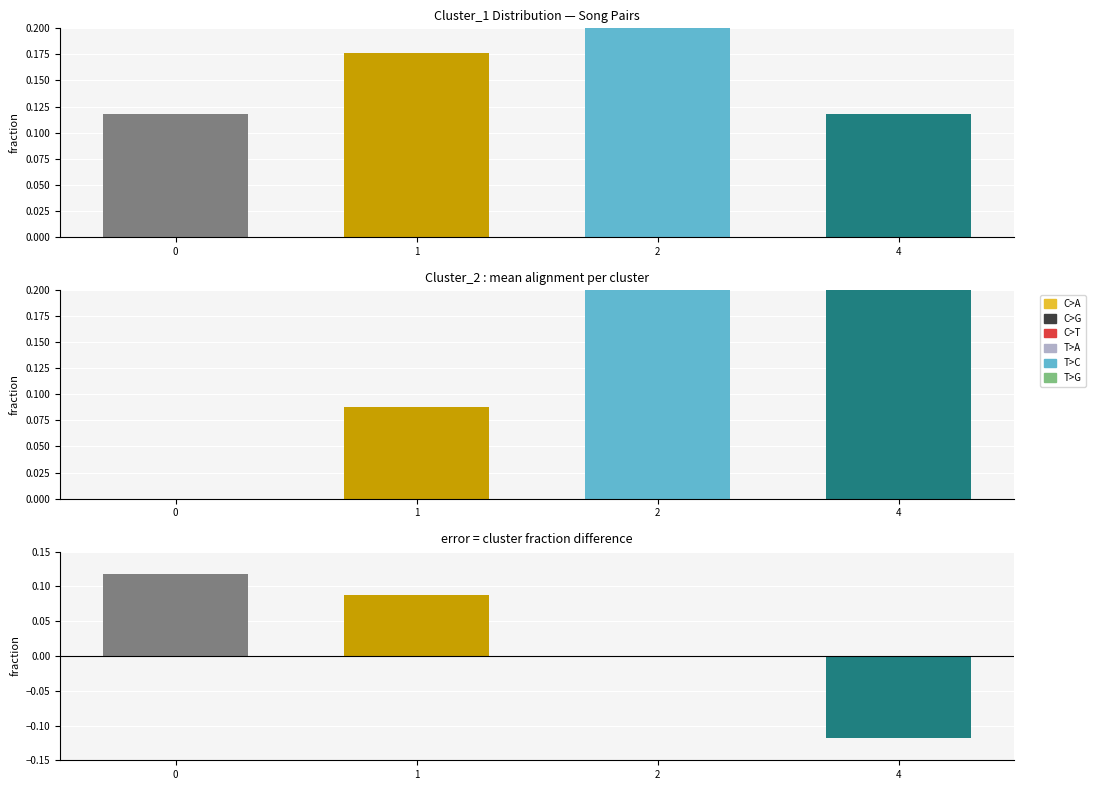

Which series has the widest spread of values?

Cluster_2